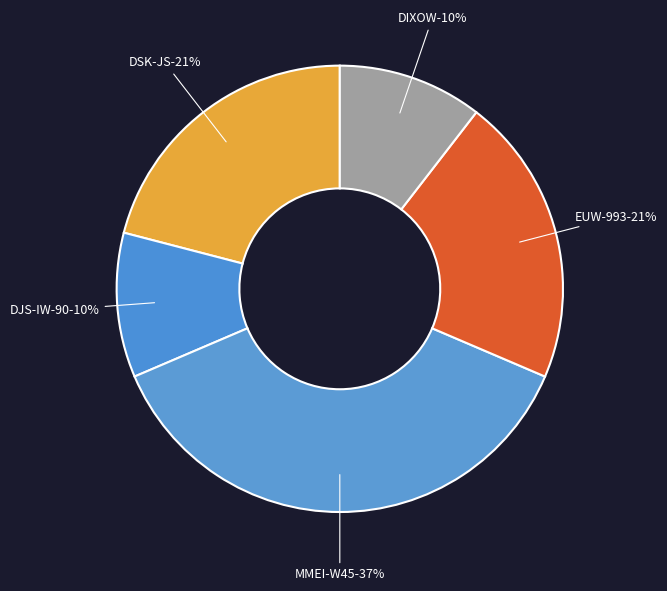

Which has a higher value, DJS-IW-90 or MMEI-W45?

MMEI-W45